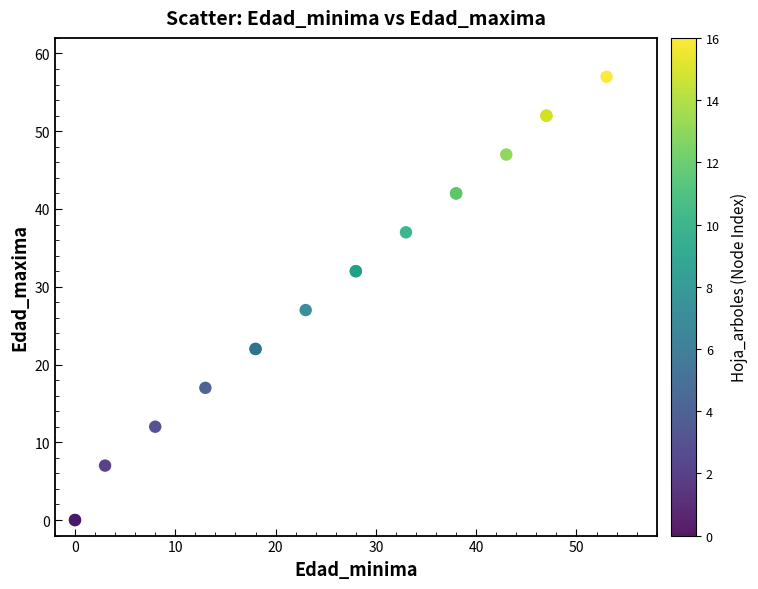

What Y value in the scatter plot is closest to 28?

27